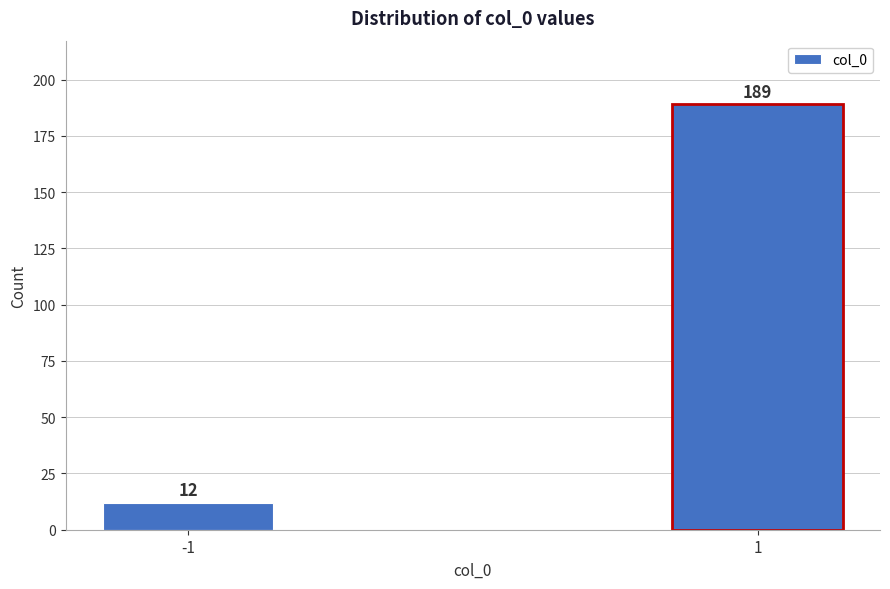

Reading left to right, list all the values displayed in this chart.

12	189